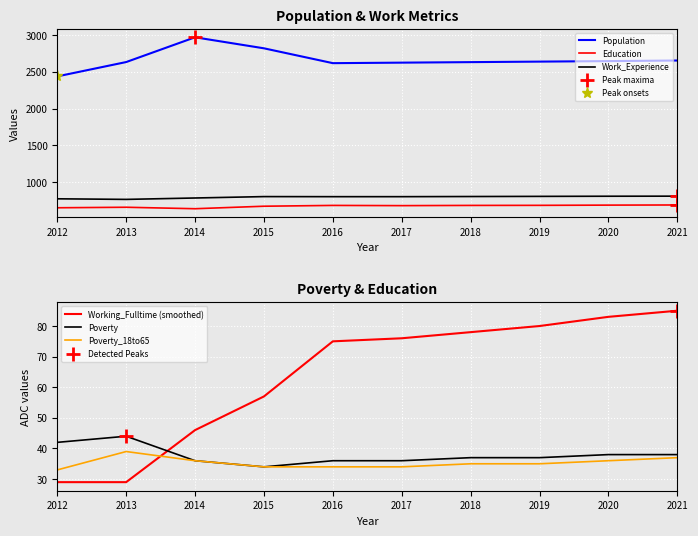

True or false: Education and Working_Fulltime (smoothed) intersect in this chart.

False